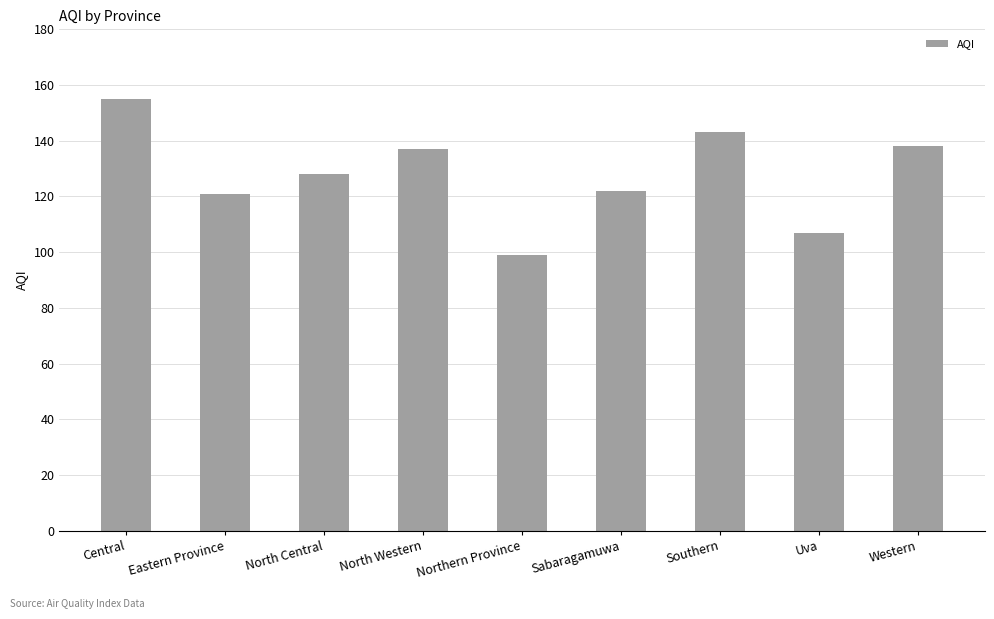

How many bars are there in total?

9